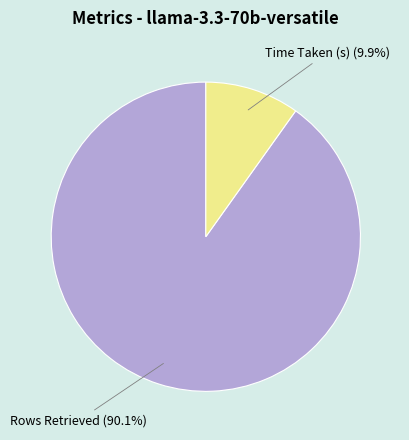

What is the largest slice in the pie chart?

Rows Retrieved